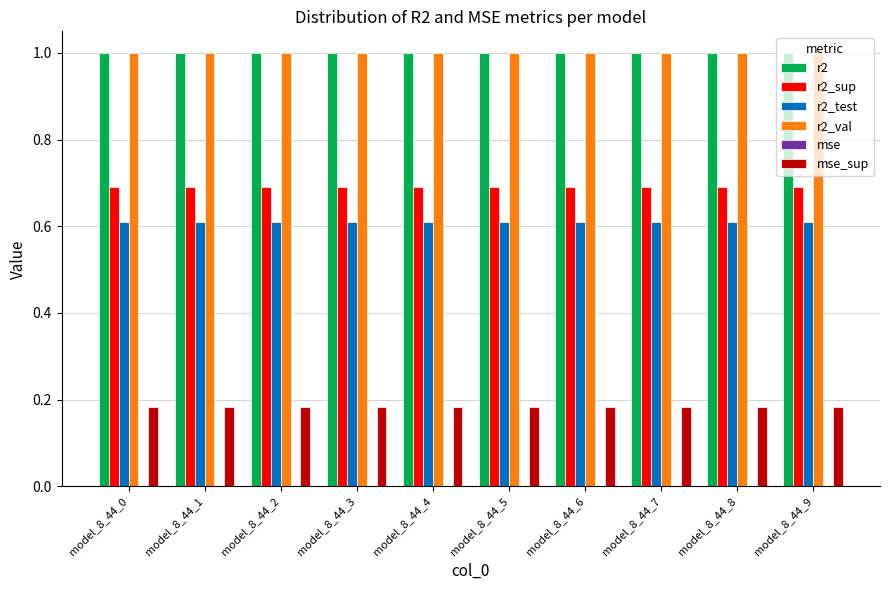

What is the maximum value shown in the chart?

1.0